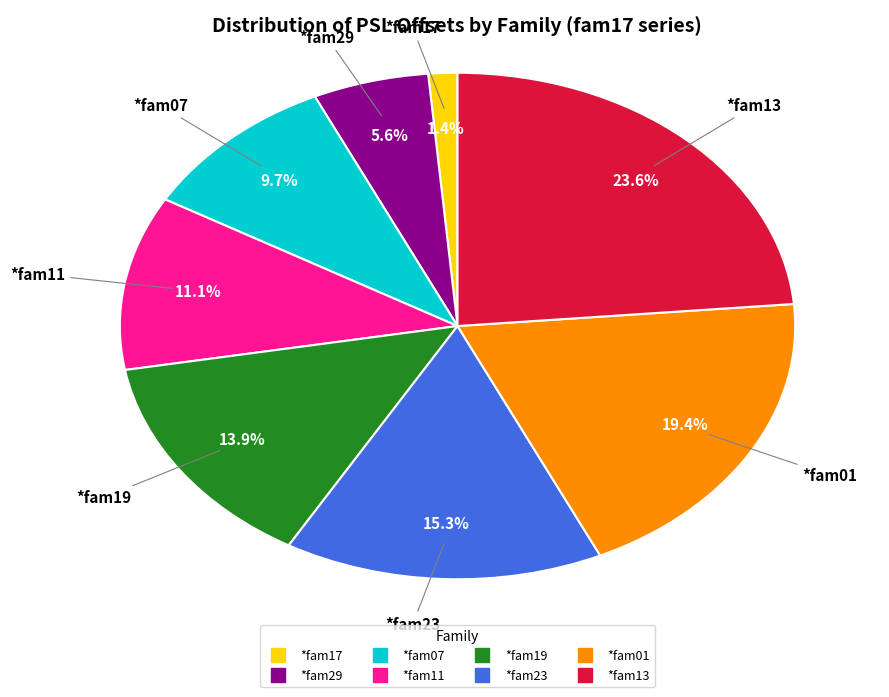

Does *fam07 account for over 50% of the chart?

No